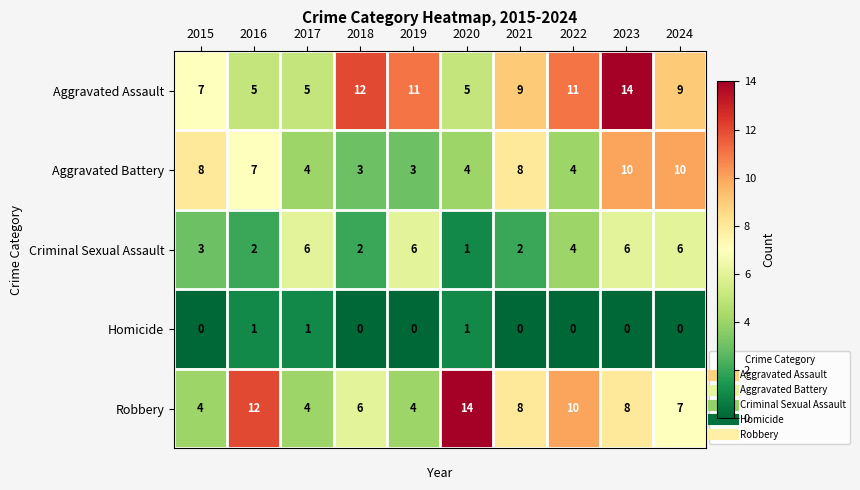

What is the highest value of the Robbery series?

14